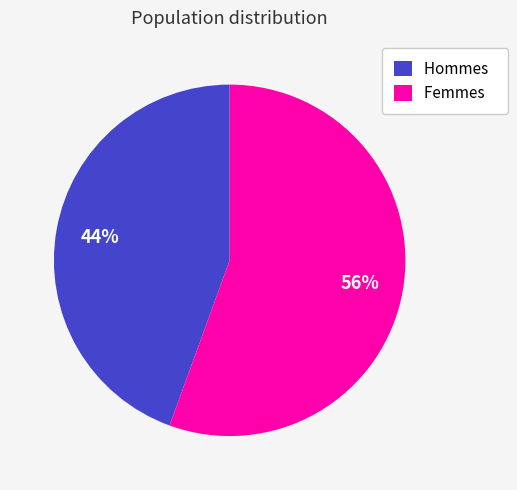

The Hommes slice represents 44% of the pie. True or false?

True